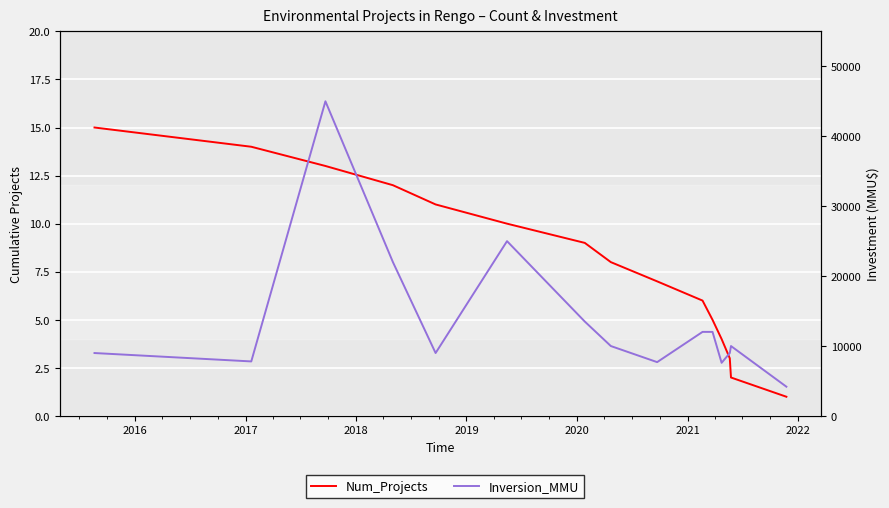

At which category does the chart reach its peak across all series?

2017